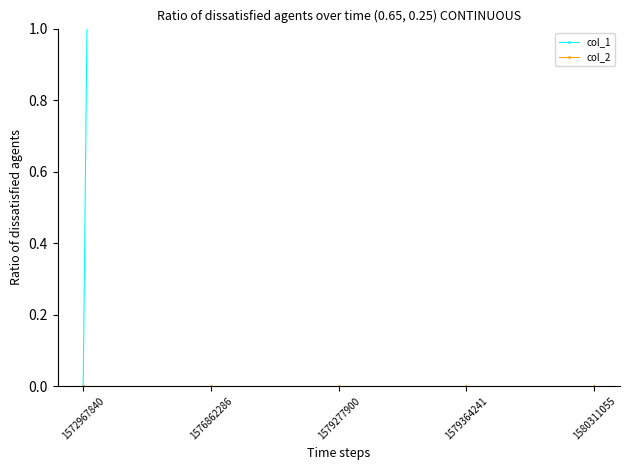

Which series has the widest spread of values?

col_1